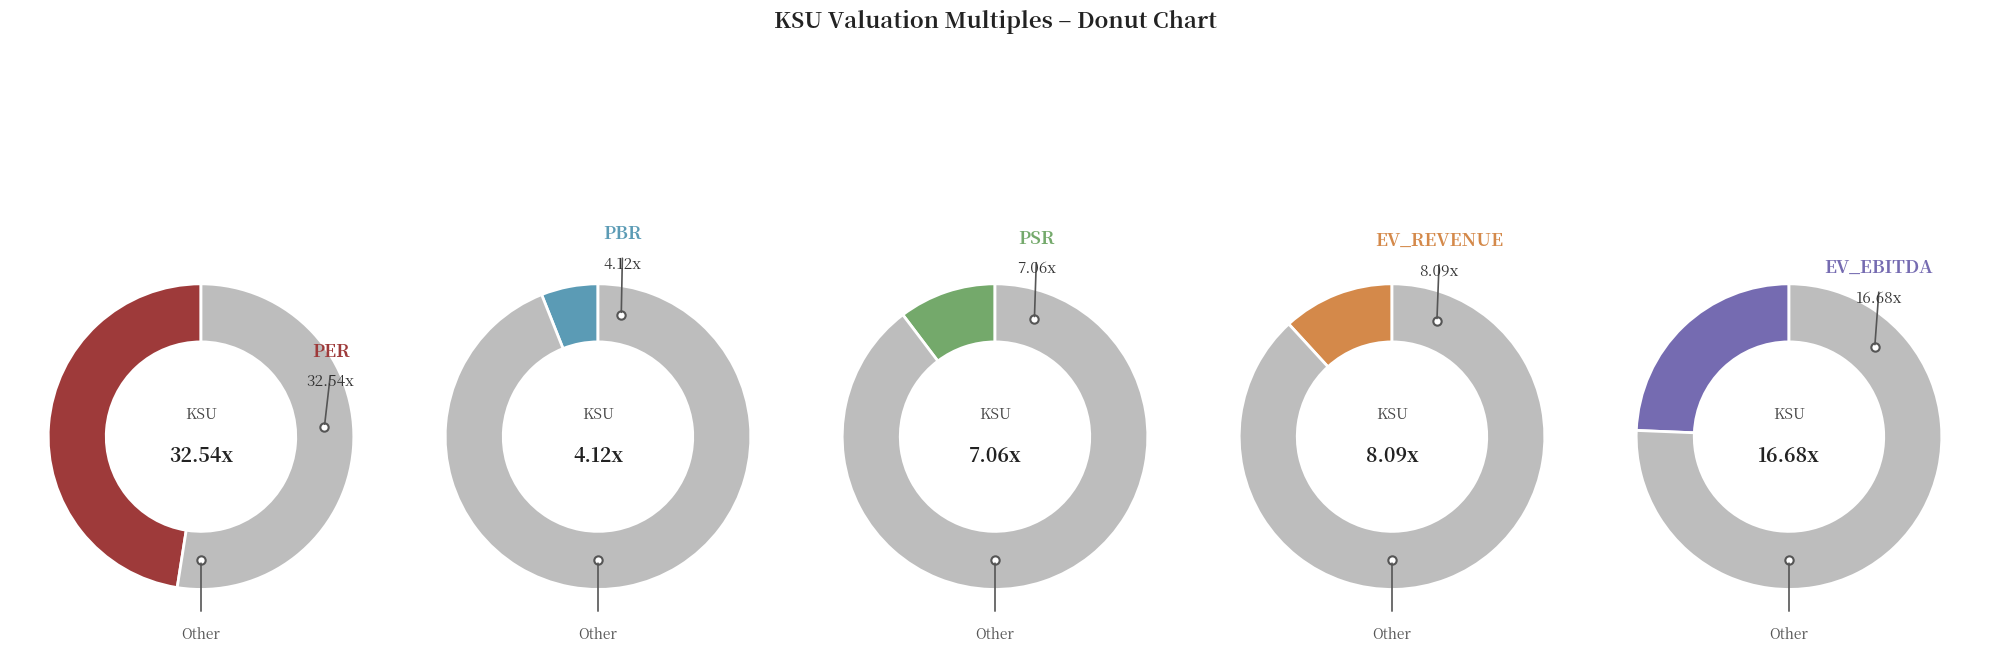

What is the change in value from per to pbr?

-28.4